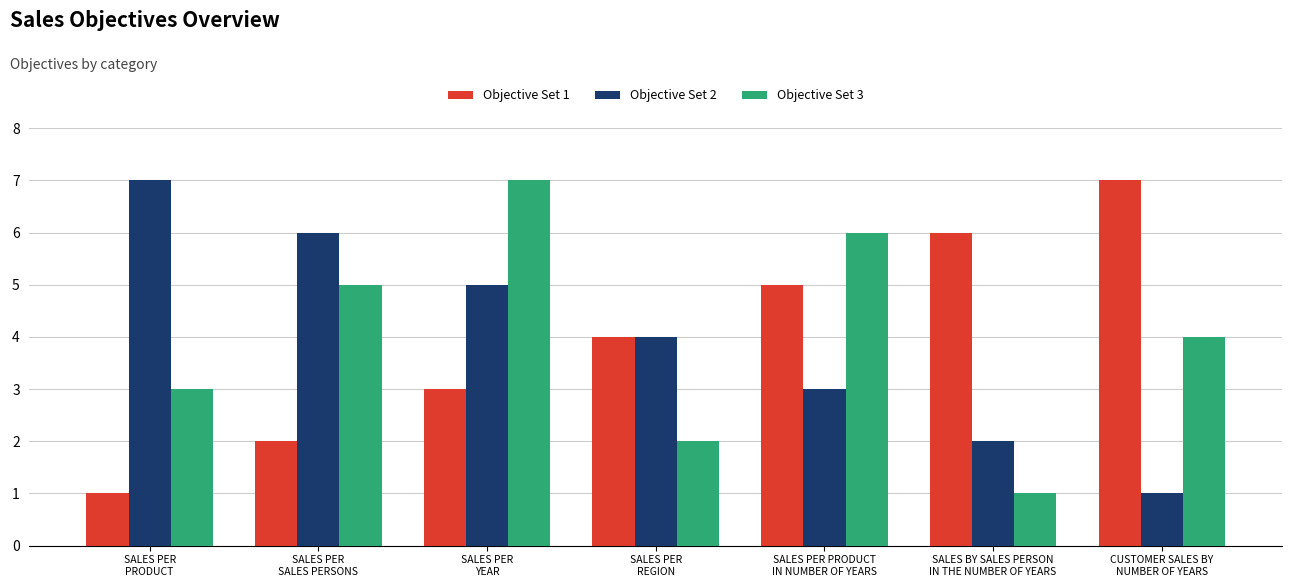

What is the sum of the Objective Set 3 values at SALES PER
REGION and SALES BY SALES PERSON
IN THE NUMBER OF YEARS?

3